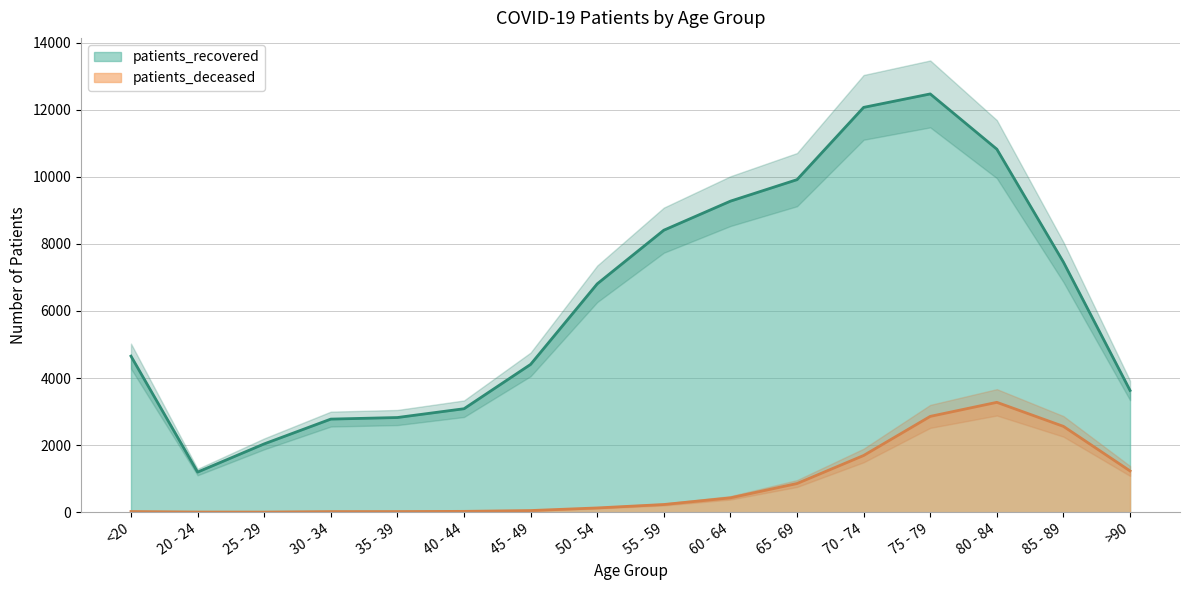

Is it true that patients_recovered equals 4495 at 50 - 54?

False